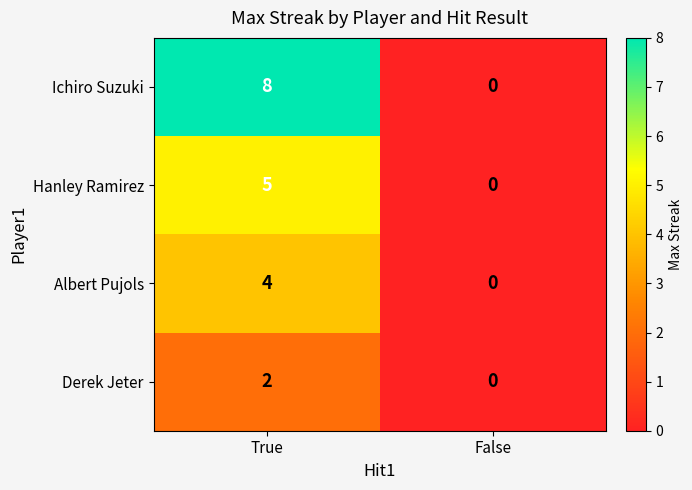

What is the spread (max minus min) of values at True?

6